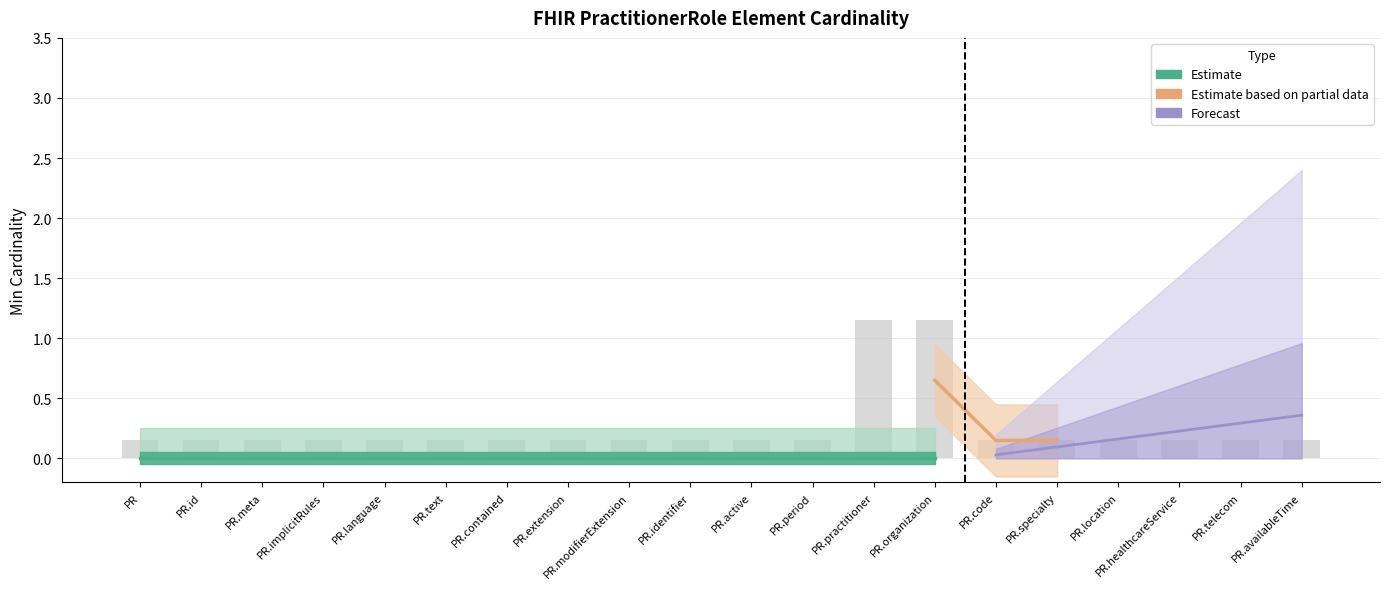

How many values are between 0 and 1?

18